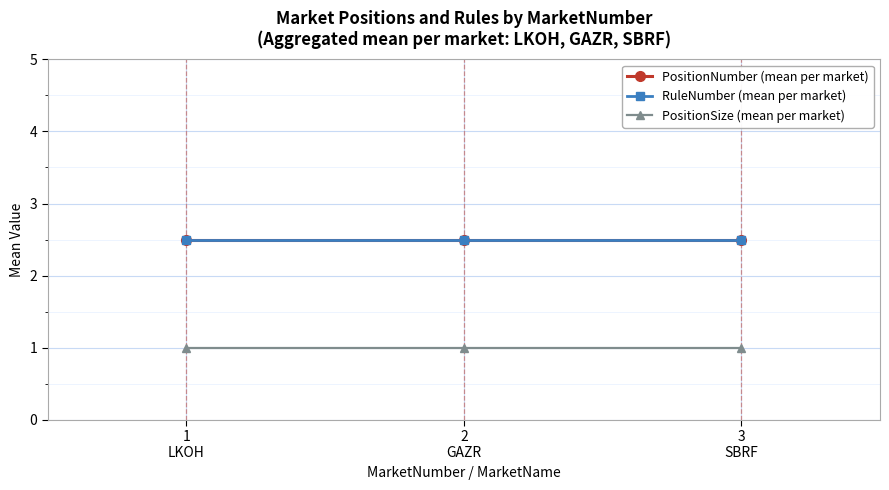

Which series has the widest spread of values?

PositionNumber (mean per market)